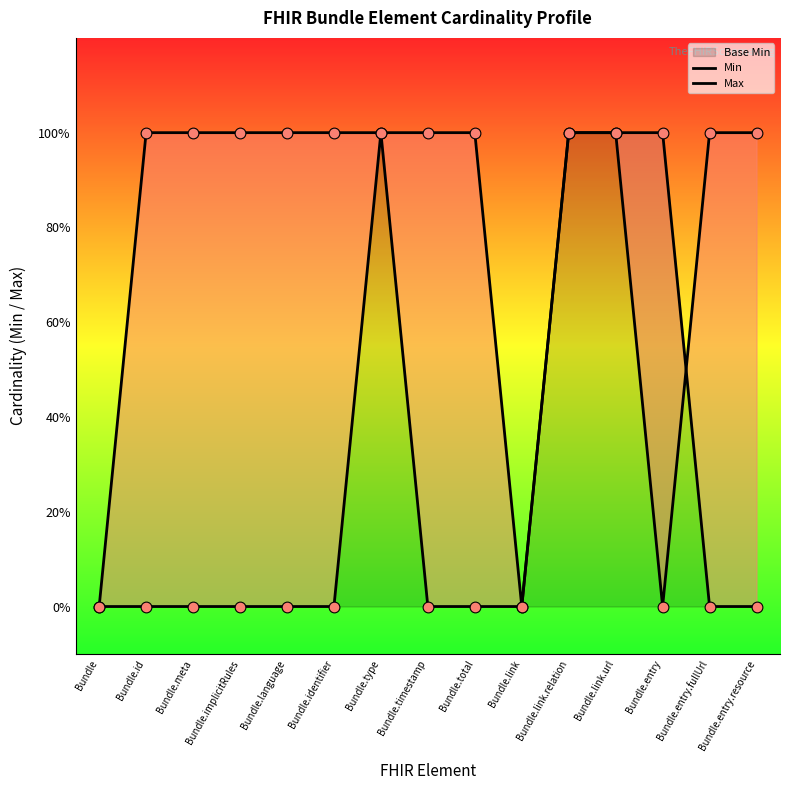

Which series has the largest total across all categories?

Max